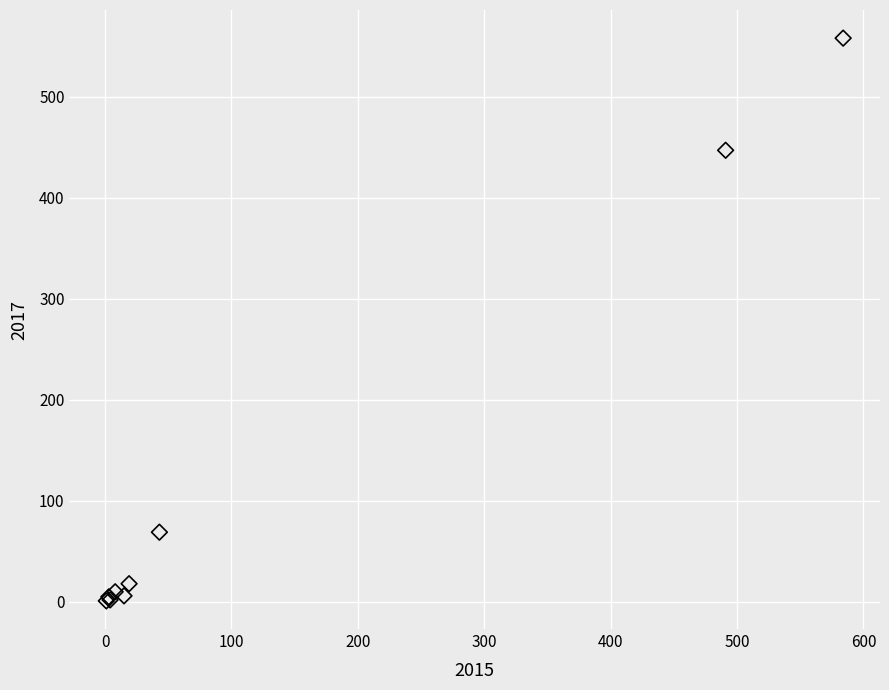

What Y value in the scatter plot is closest to 279?

447